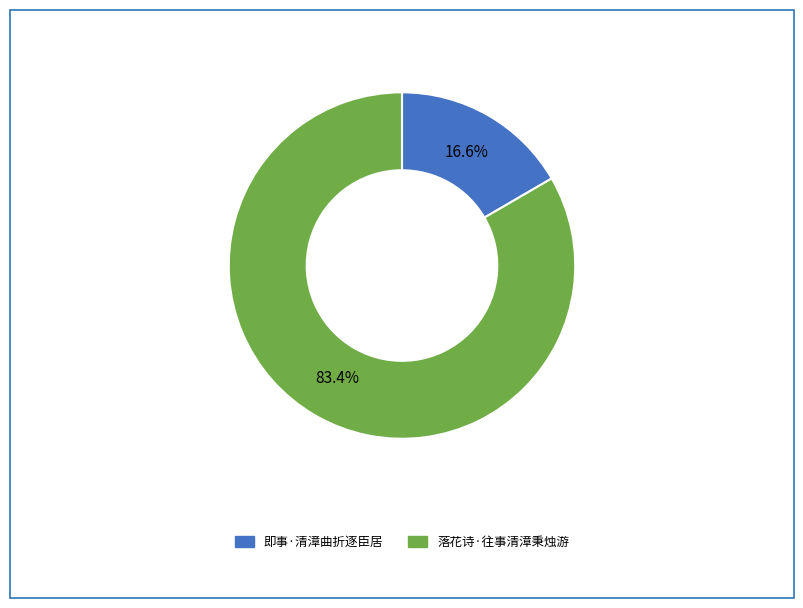

What percentage do 落花诗·往事清漳秉烛游 and 即事·清漳曲折逐臣居 together represent?

100.0%